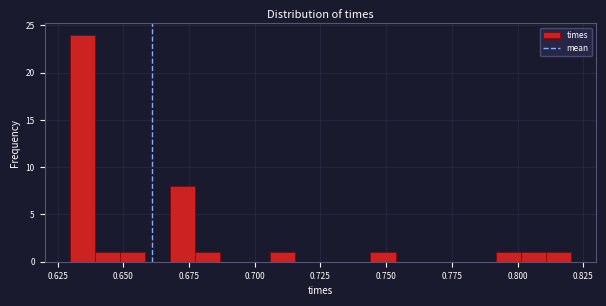

Read against the x-axis, roughly where is the centre of the tallest bar?

0.635